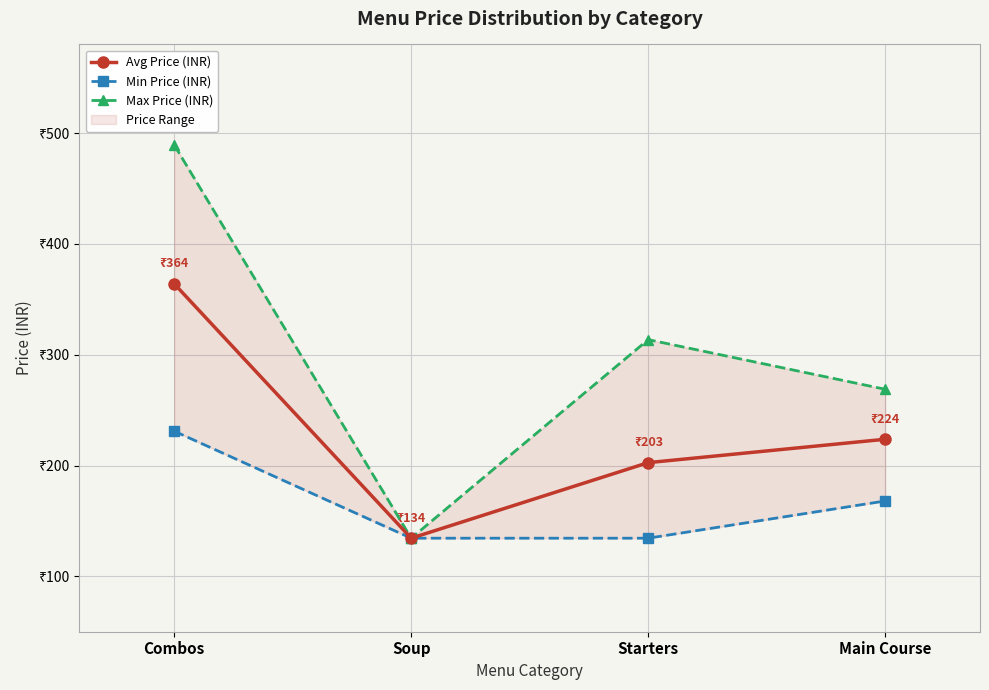

What is the difference between the maximum and minimum values in the Min Price (INR) series?

96.6